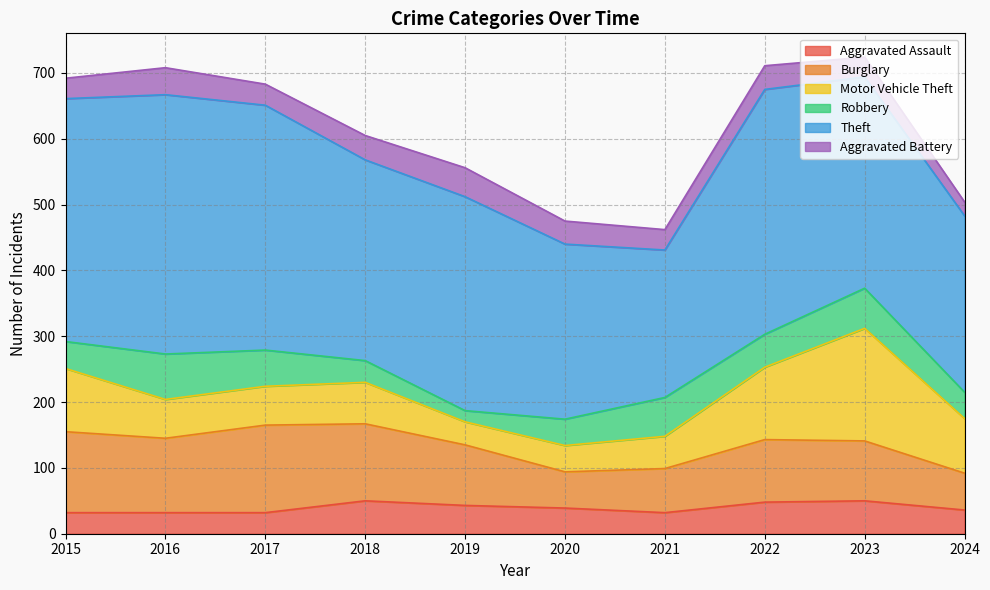

The value of Robbery at 2016 is 115. True or false?

False